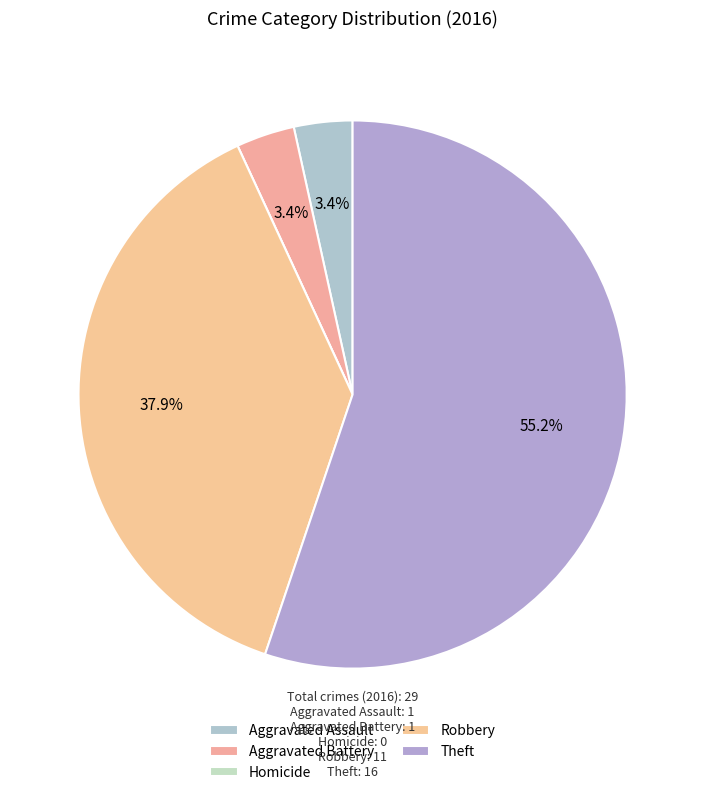

Combined, do Theft and Aggravated Battery account for over 50%?

Yes